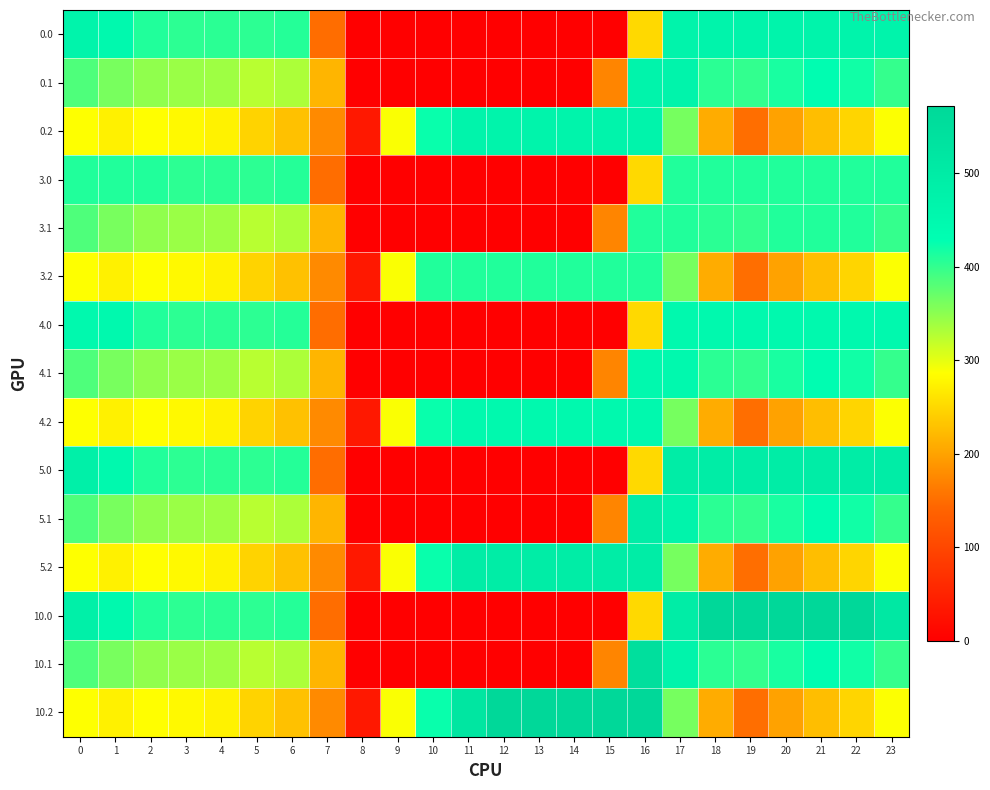

Reading left to right, transcribe all the data shown in this chart.

0.0: 0=468.0	1=449.5	2=410.3	3=404.4	4=404.9	5=403.8	6=408.0	7=150.1	8=0.0	9=0.0	10=0.0	11=0.0	12=0.0	13=0.0	14=0.0	15=0.0	16=250.9	17=468.0	18=468.0	19=468.0	20=468.0	21=468.0	22=468.0	23=468.0
0.1: 0=384.6	1=361.1	2=347.9	3=342.7	4=339.6	5=325.7	6=332.2	7=217.1	8=0.0	9=0.0	10=0.0	11=0.0	12=0.0	13=0.0	14=0.0	15=173.1	16=468.0	17=466.6	18=405.4	19=400.2	20=414.5	21=432.4	22=419.9	23=399.4
0.2: 0=287.1	1=272.7	2=285.5	3=281.0	4=274.4	5=245.0	6=228.8	7=176.6	8=35.3	9=288.5	10=423.5	11=468.0	12=468.0	13=468.0	14=468.0	15=468.0	16=468.0	17=362.4	18=210.0	19=151.0	20=199.2	21=226.4	22=247.4	23=287.5
3.0: 0=411.0	1=411.0	2=410.3	3=404.4	4=404.9	5=403.8	6=408.0	7=150.1	8=0.0	9=0.0	10=0.0	11=0.0	12=0.0	13=0.0	14=0.0	15=0.0	16=250.9	17=411.0	18=411.0	19=411.0	20=411.0	21=411.0	22=411.0	23=411.0
3.1: 0=384.6	1=361.1	2=347.9	3=342.7	4=339.6	5=325.7	6=332.2	7=217.1	8=0.0	9=0.0	10=0.0	11=0.0	12=0.0	13=0.0	14=0.0	15=173.1	16=411.0	17=411.0	18=405.4	19=400.2	20=411.0	21=411.0	22=411.0	23=399.4
3.2: 0=287.1	1=272.7	2=285.5	3=281.0	4=274.4	5=245.0	6=228.8	7=176.6	8=35.3	9=288.5	10=411.0	11=411.0	12=411.0	13=411.0	14=411.0	15=411.0	16=411.0	17=362.4	18=210.0	19=151.0	20=199.2	21=226.4	22=247.4	23=287.5
4.0: 0=450.0	1=449.5	2=410.3	3=404.4	4=404.9	5=403.8	6=408.0	7=150.1	8=0.0	9=0.0	10=0.0	11=0.0	12=0.0	13=0.0	14=0.0	15=0.0	16=250.9	17=450.0	18=450.0	19=450.0	20=450.0	21=450.0	22=450.0	23=450.0
4.1: 0=384.6	1=361.1	2=347.9	3=342.7	4=339.6	5=325.7	6=332.2	7=217.1	8=0.0	9=0.0	10=0.0	11=0.0	12=0.0	13=0.0	14=0.0	15=173.1	16=450.0	17=450.0	18=405.4	19=400.2	20=414.5	21=432.4	22=419.9	23=399.4
4.2: 0=287.1	1=272.7	2=285.5	3=281.0	4=274.4	5=245.0	6=228.8	7=176.6	8=35.3	9=288.5	10=423.5	11=450.0	12=450.0	13=450.0	14=450.0	15=450.0	16=450.0	17=362.4	18=210.0	19=151.0	20=199.2	21=226.4	22=247.4	23=287.5
5.0: 0=482.0	1=449.5	2=410.3	3=404.4	4=404.9	5=403.8	6=408.0	7=150.1	8=0.0	9=0.0	10=0.0	11=0.0	12=0.0	13=0.0	14=0.0	15=0.0	16=250.9	17=494.8	18=495.0	19=495.0	20=495.0	21=495.0	22=495.0	23=495.0
5.1: 0=384.6	1=361.1	2=347.9	3=342.7	4=339.6	5=325.7	6=332.2	7=217.1	8=0.0	9=0.0	10=0.0	11=0.0	12=0.0	13=0.0	14=0.0	15=173.1	16=495.0	17=466.6	18=405.4	19=400.2	20=414.5	21=432.4	22=419.9	23=399.4
5.2: 0=287.1	1=272.7	2=285.5	3=281.0	4=274.4	5=245.0	6=228.8	7=176.6	8=35.3	9=288.5	10=423.5	11=495.0	12=495.0	13=495.0	14=495.0	15=495.0	16=495.0	17=362.4	18=210.0	19=151.0	20=199.2	21=226.4	22=247.4	23=287.5
10.0: 0=482.0	1=449.5	2=410.3	3=404.4	4=404.9	5=403.8	6=408.0	7=150.1	8=0.0	9=0.0	10=0.0	11=0.0	12=0.0	13=0.0	14=0.0	15=0.0	16=250.9	17=494.8	18=572.0	19=572.0	20=572.0	21=572.0	22=572.0	23=511.3
10.1: 0=384.6	1=361.1	2=347.9	3=342.7	4=339.6	5=325.7	6=332.2	7=217.1	8=0.0	9=0.0	10=0.0	11=0.0	12=0.0	13=0.0	14=0.0	15=173.1	16=547.3	17=466.6	18=405.4	19=400.2	20=414.5	21=432.4	22=419.9	23=399.4
10.2: 0=287.1	1=272.7	2=285.5	3=281.0	4=274.4	5=245.0	6=228.8	7=176.6	8=35.3	9=288.5	10=423.5	11=520.6	12=571.2	13=572.0	14=572.0	15=572.0	16=572.0	17=362.4	18=210.0	19=151.0	20=199.2	21=226.4	22=247.4	23=287.5